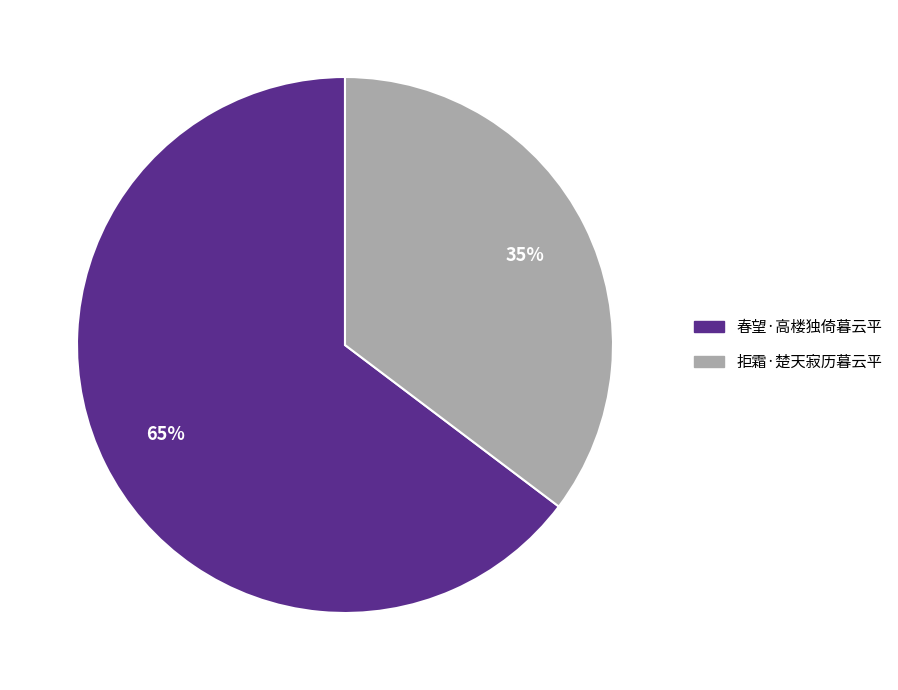

True or false: 拒霜·楚天寂历暮云平 accounts for 43% of the total.

False